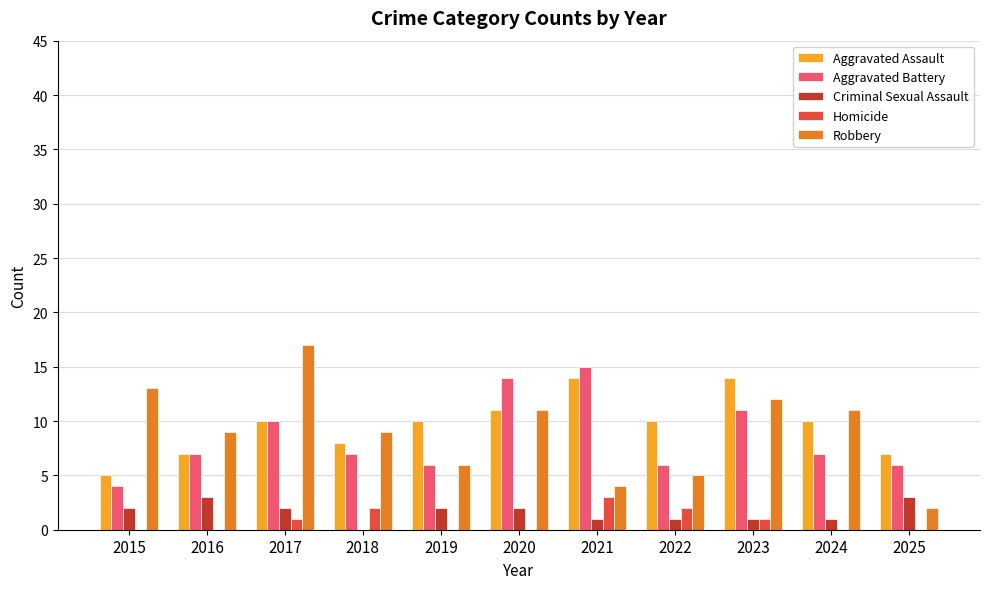

Which series has the largest total across all categories?

Aggravated Assault